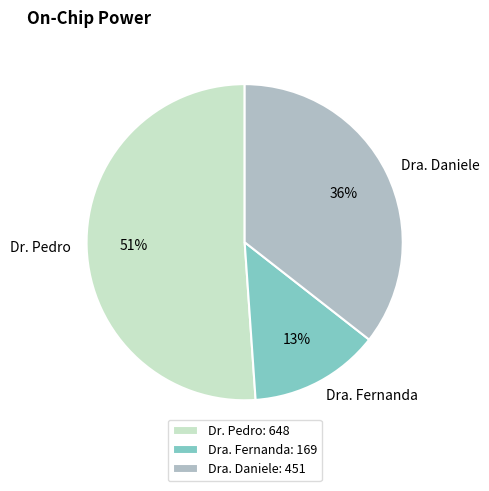

Is Dr. Pedro the majority of the pie?

Yes